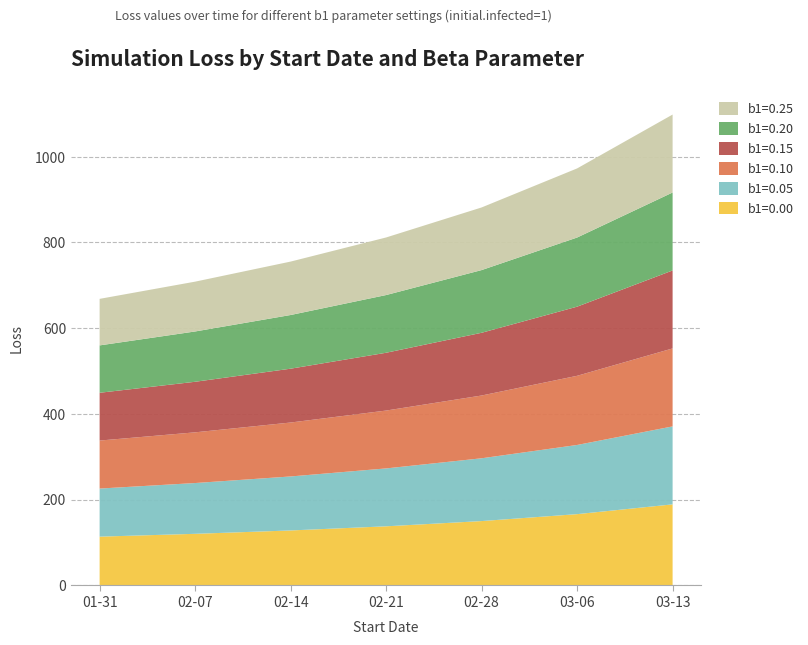

Reading left to right, transcribe all the data shown in this chart.

b1=0.00: 2020-01-31=113.9	2020-02-07=120.5	2020-02-14=128.3	2020-02-21=138.0	2020-02-28=150.2	2020-03-06=166.4	2020-03-13=189.2
b1=0.05: 2020-01-31=112.2	2020-02-07=118.5	2020-02-14=125.9	2020-02-21=135.0	2020-02-28=146.5	2020-03-06=161.3	2020-03-13=181.9
b1=0.10: 2020-01-31=111.9	2020-02-07=118.3	2020-02-14=125.8	2020-02-21=135.0	2020-02-28=146.4	2020-03-06=161.3	2020-03-13=181.9
b1=0.15: 2020-01-31=111.5	2020-02-07=117.9	2020-02-14=125.6	2020-02-21=134.8	2020-02-28=146.3	2020-03-06=161.3	2020-03-13=181.9
b1=0.20: 2020-01-31=110.5	2020-02-07=117.3	2020-02-14=125.2	2020-02-21=134.6	2020-02-28=146.2	2020-03-06=161.2	2020-03-13=181.8
b1=0.25: 2020-01-31=108.5	2020-02-07=116.2	2020-02-14=124.6	2020-02-21=134.3	2020-02-28=146.1	2020-03-06=161.2	2020-03-13=181.8